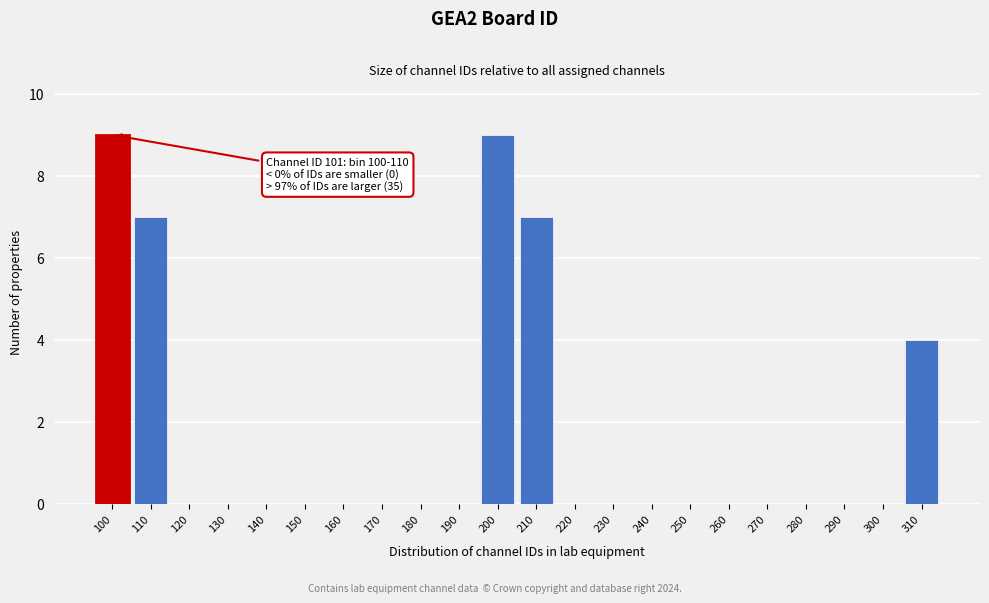

Reading left to right, list all the values displayed in this chart.

100=9	110=7	120=0	130=0	140=0	150=0	160=0	170=0	180=0	190=0	200=9	210=7	220=0	230=0	240=0	250=0	260=0	270=0	280=0	290=0	300=0	310=4